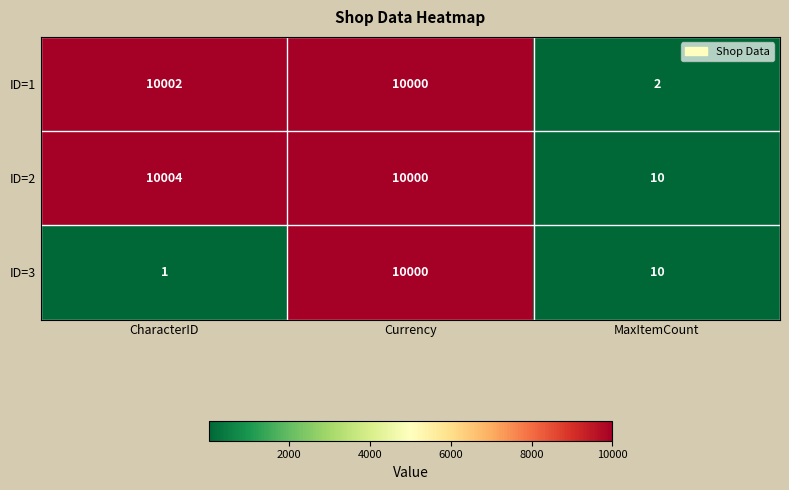

How many distinct data groups are displayed?

3